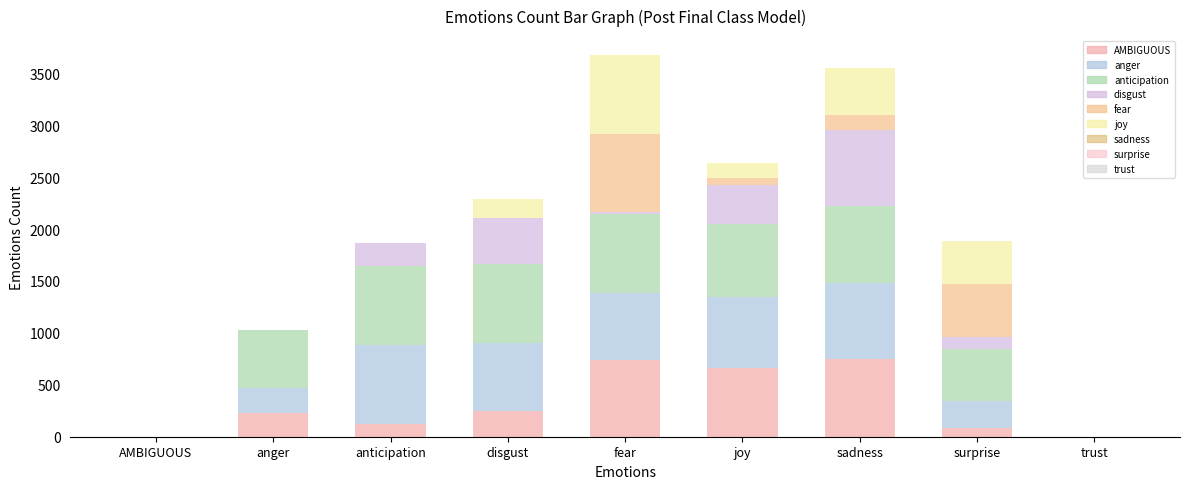

What is the label of the 4th bar from the right?

joy